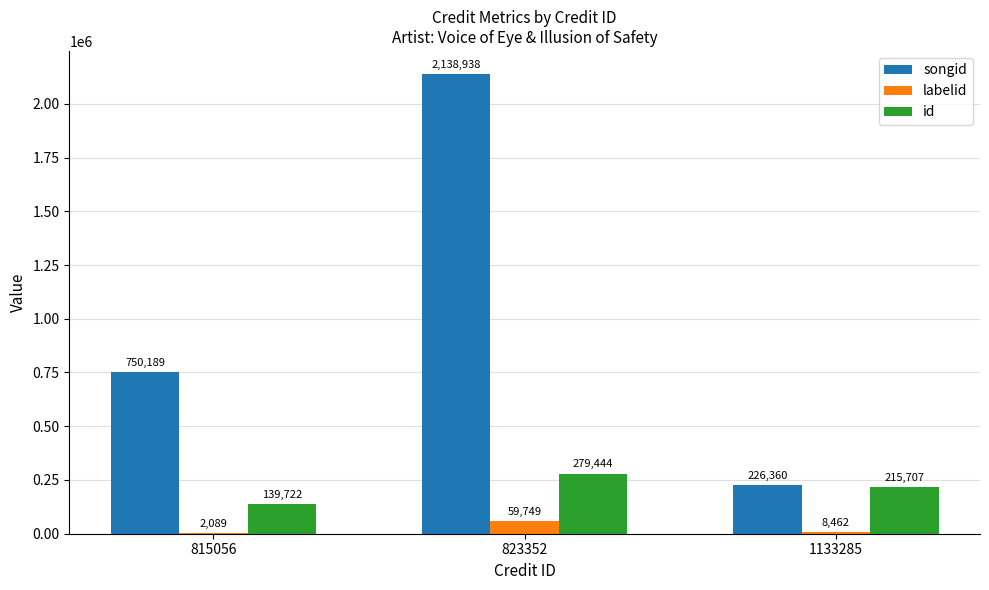

What are all the series names shown in the legend?

songid, labelid, id